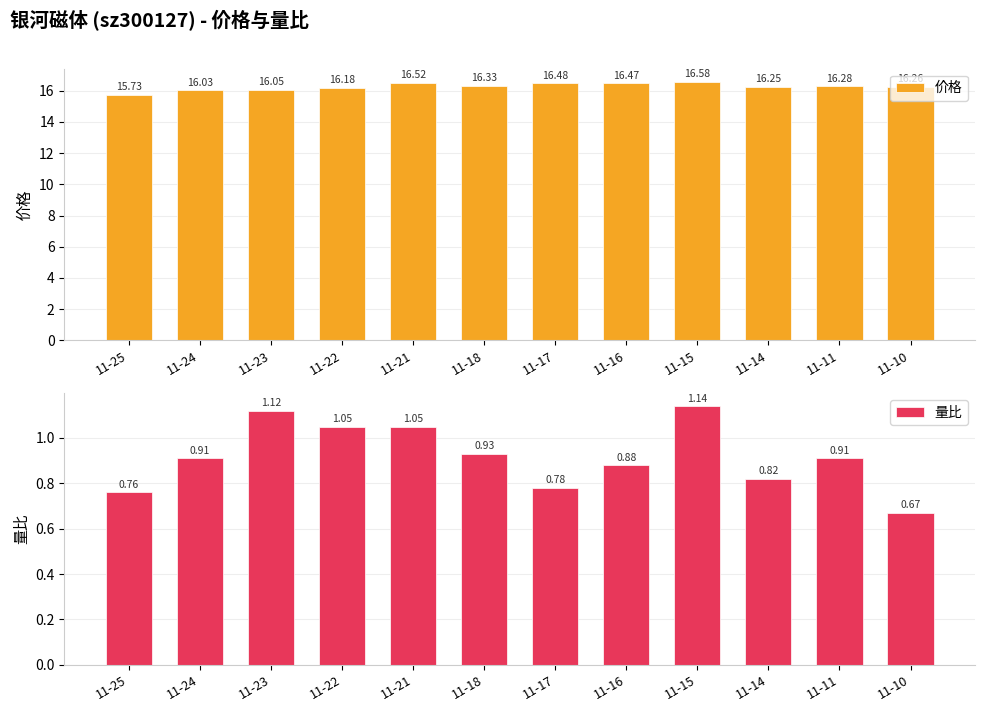

Is the value of 量比 at 11-25 greater than the value of 价格 at 11-25?

No